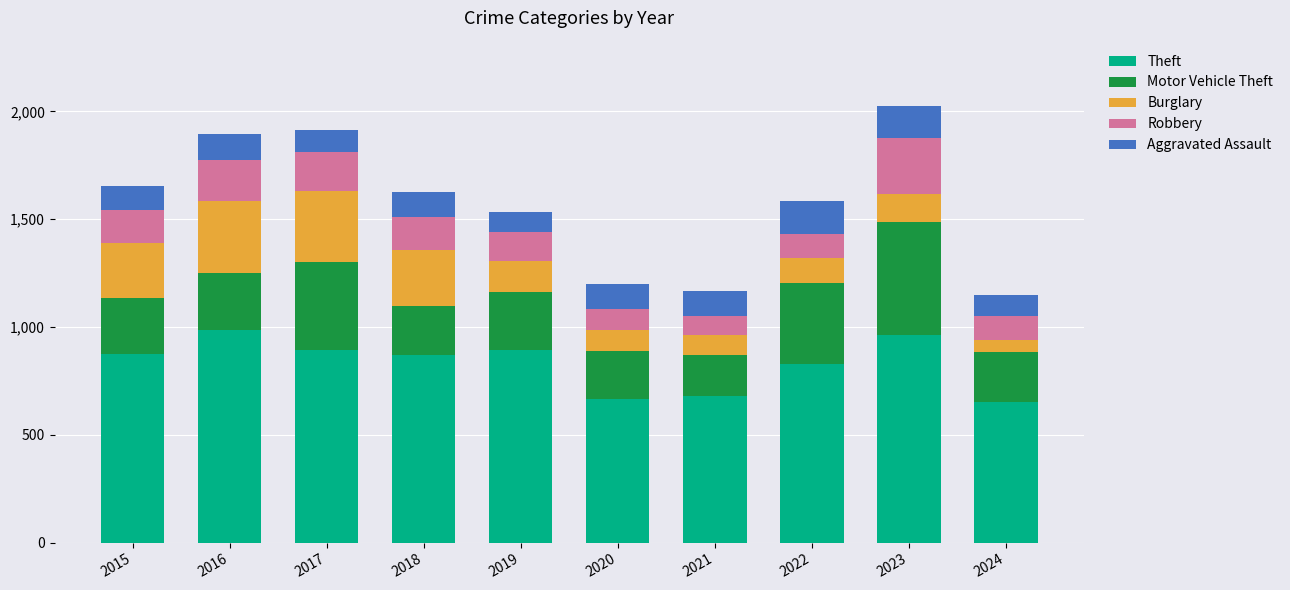

What is the lowest value of the Theft series?

653